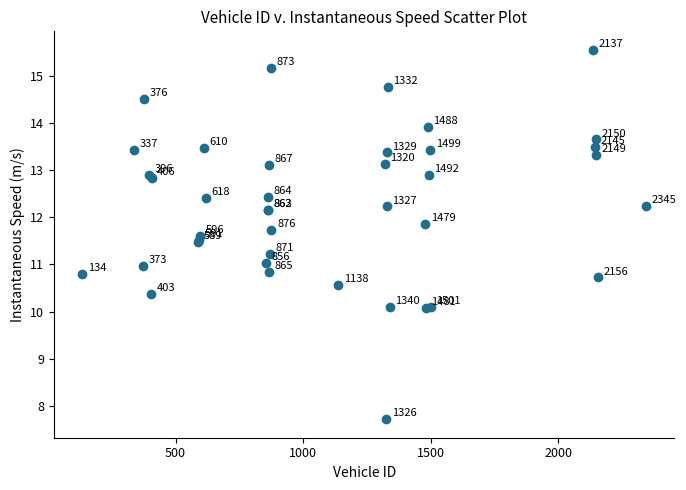

What Y value in the scatter plot is closest to 11?

11.0